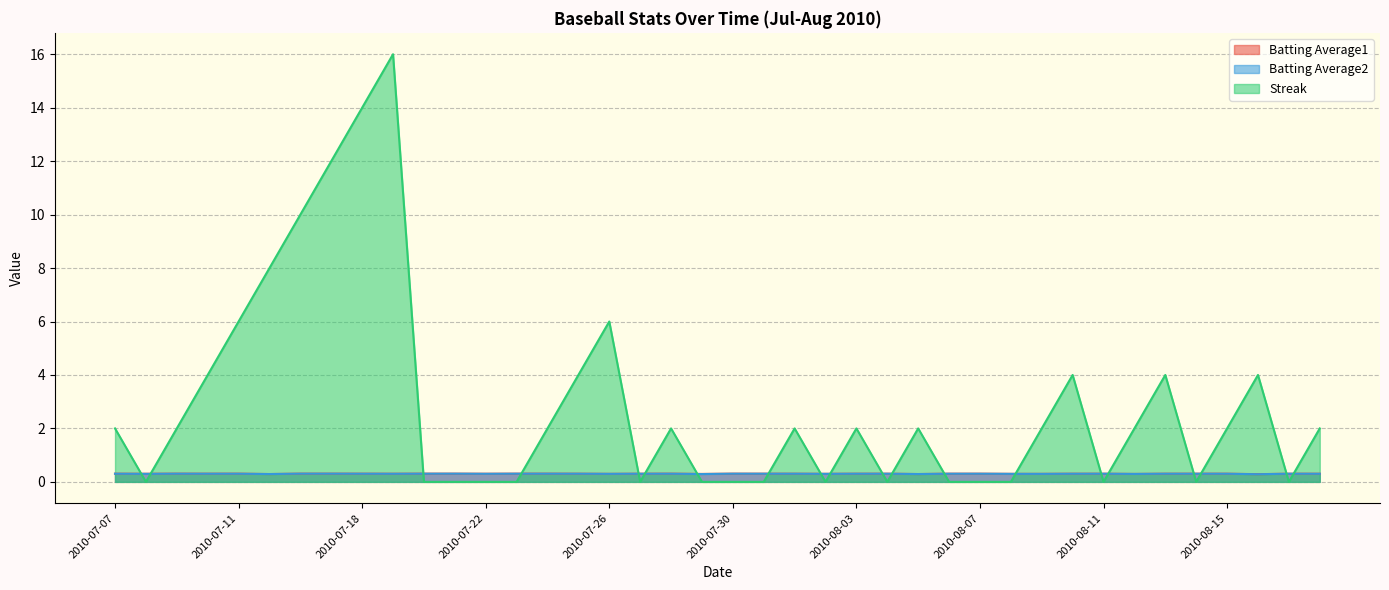

What is the label of the 37th point from the left?

2010-08-15